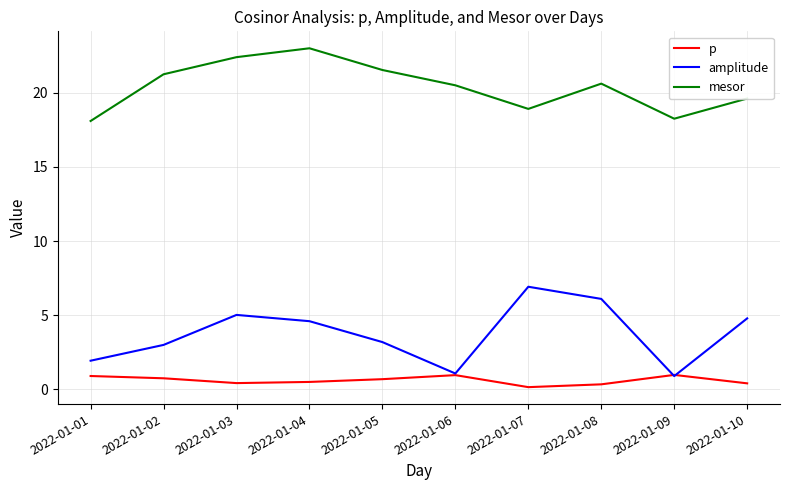

What is the average value of the amplitude series?

3.7